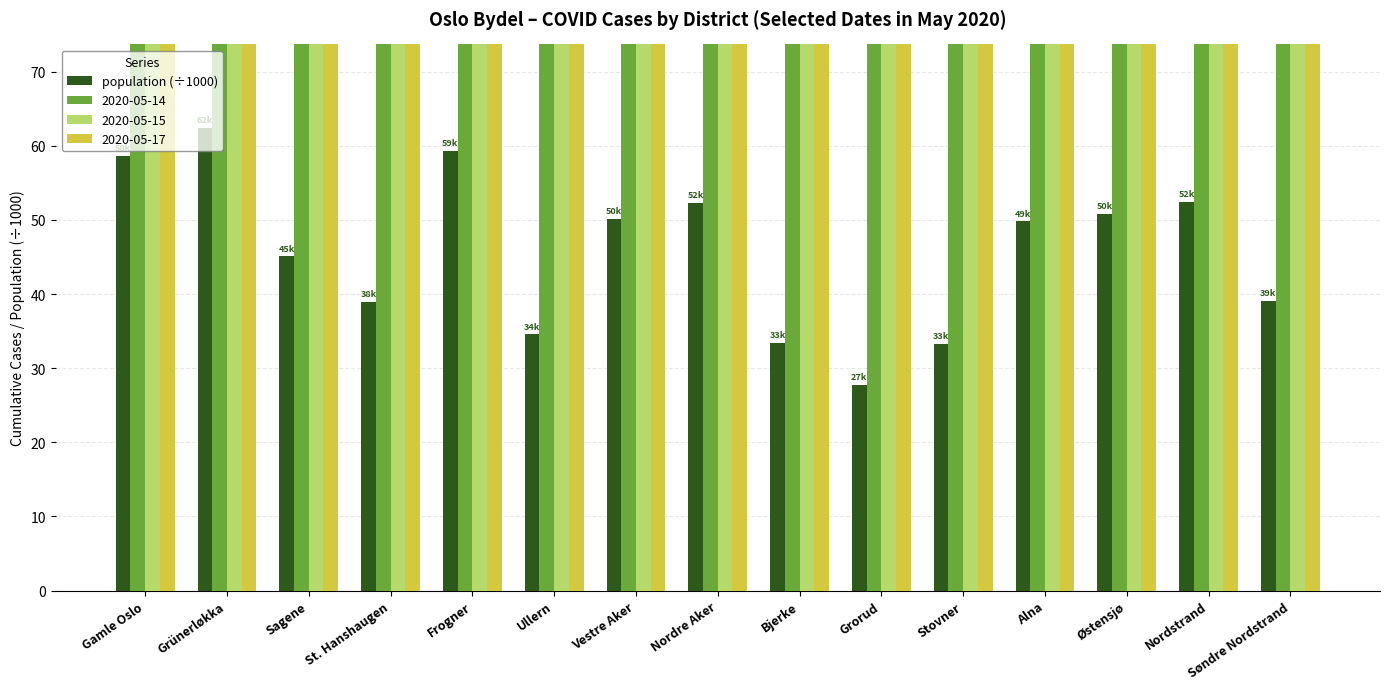

Reading left to right, what are all the values shown in this chart?

58.7	62.4	45.1	38.9	59.3	34.6	50.2	52.3	33.4	27.7	33.3	49.8	50.8	52.5	39.1